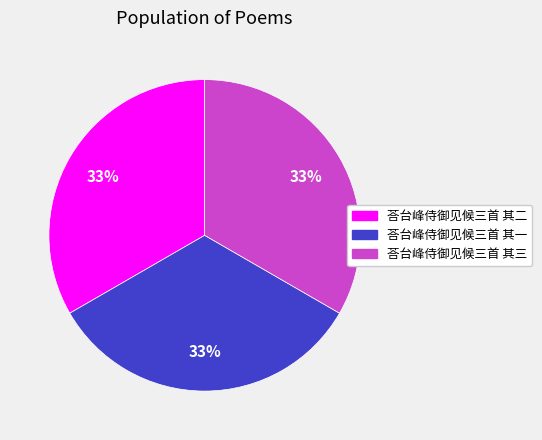

Is it true that 荅台峰侍御见候三首 其三 is 33% of the pie?

True